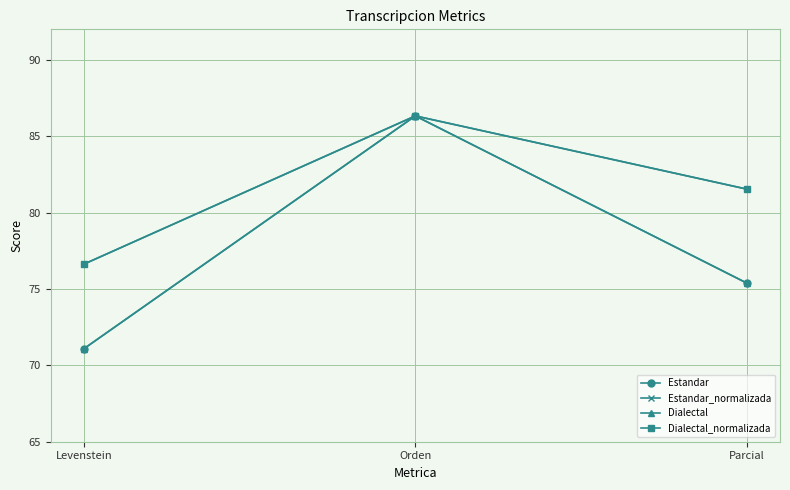

Is this an area chart (filled region under the line)?

No